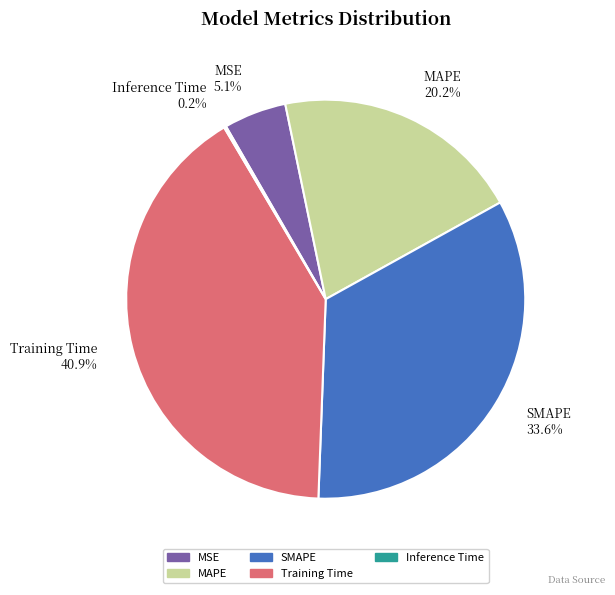

Is there any slice that represents more than half of the pie?

No